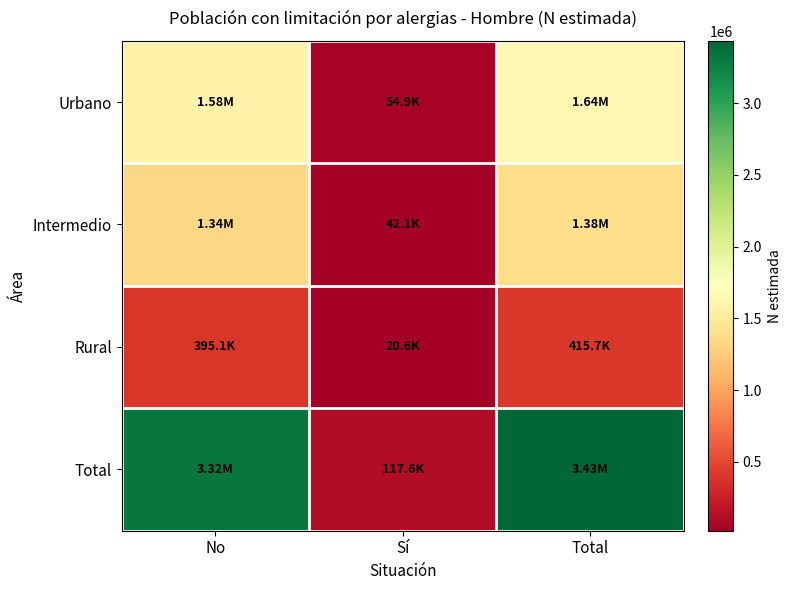

Between Sí and Total, which is larger?

Total